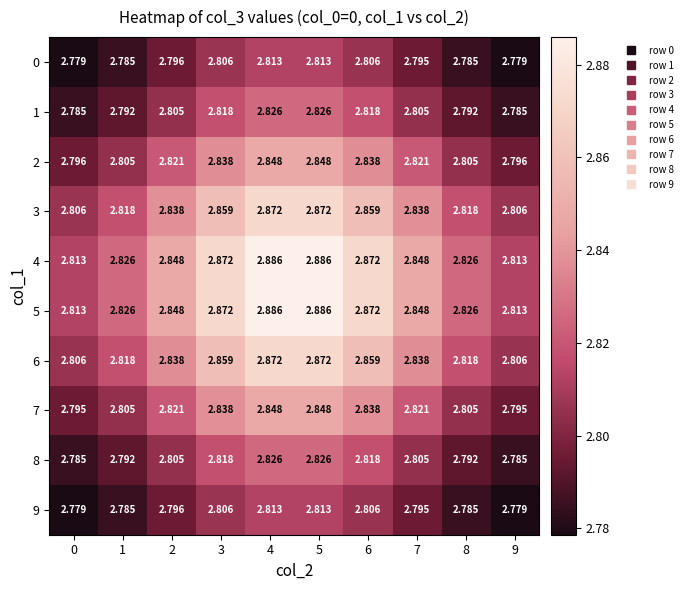

Is the value of 9 at 8 greater than the value of 8 at 3?

No